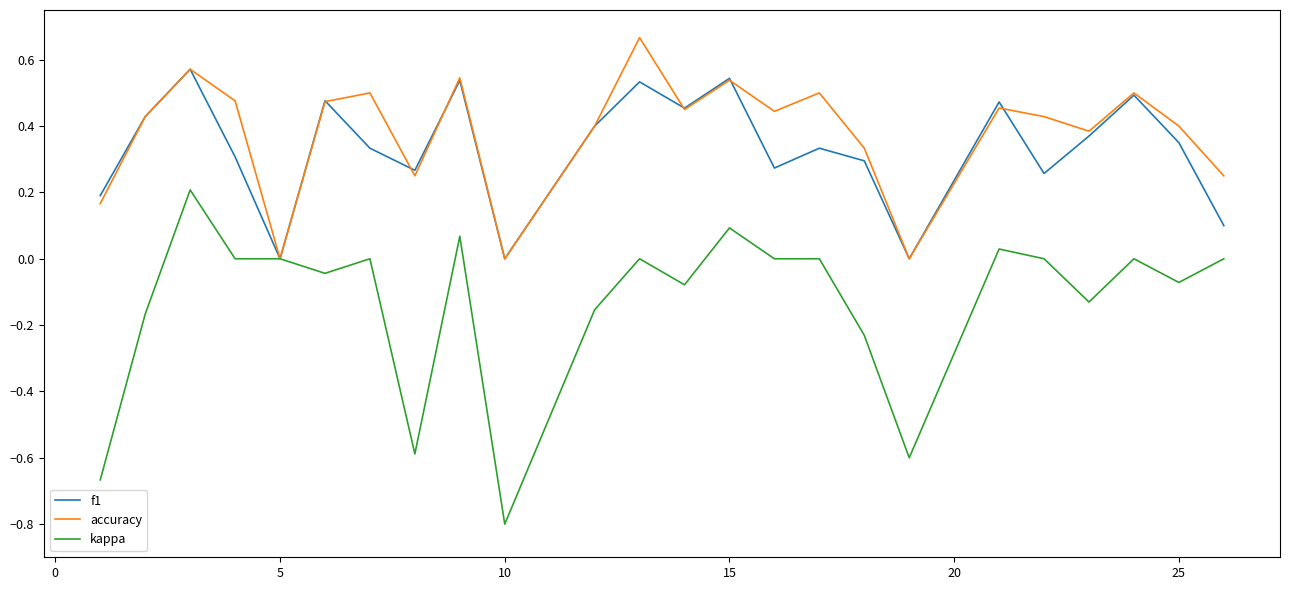

Rank the series by their maximum value, from highest to lowest.

accuracy, f1, kappa